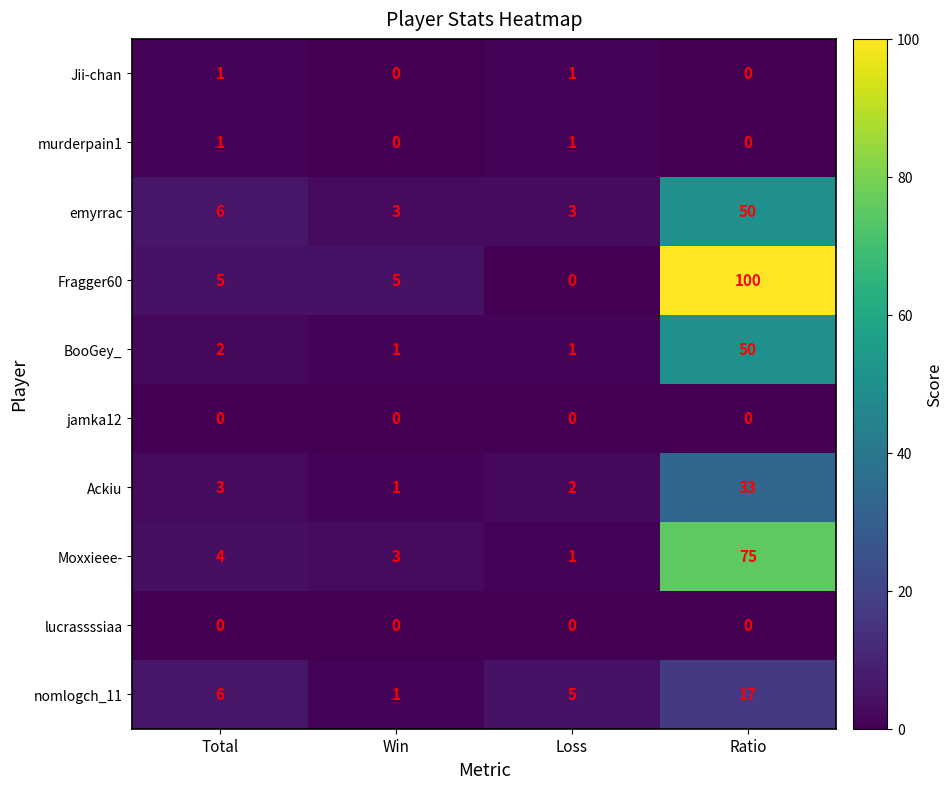

Where is Ackiu nearest to the value 17?

Total